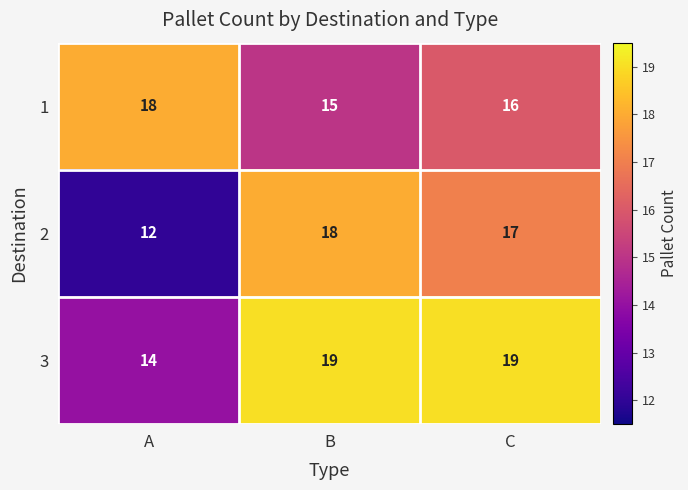

Rank the categories by 2 value from lowest to highest.

A, C, B